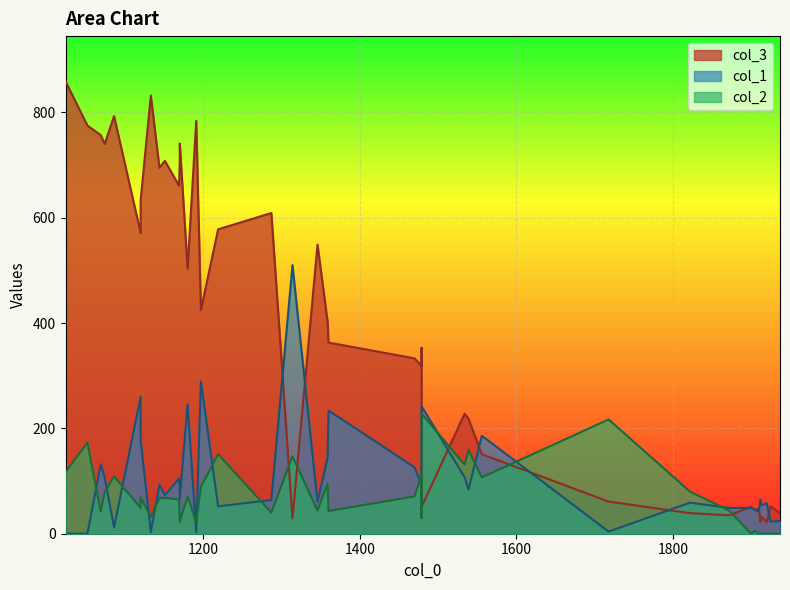

What is the sum of the col_2 values at 1910 and 1180?

71